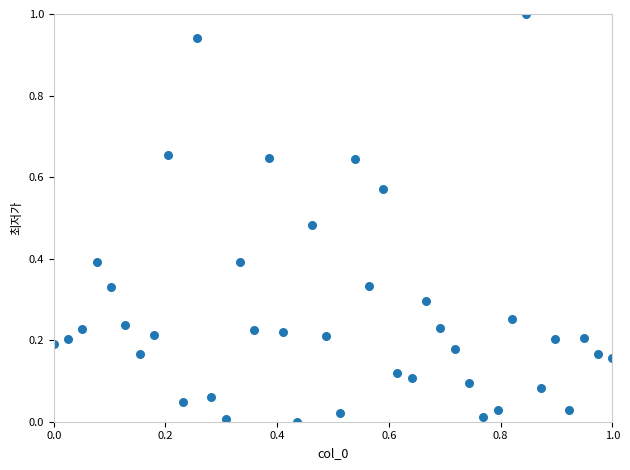

What is the range of Y values (max minus min)?

1.0